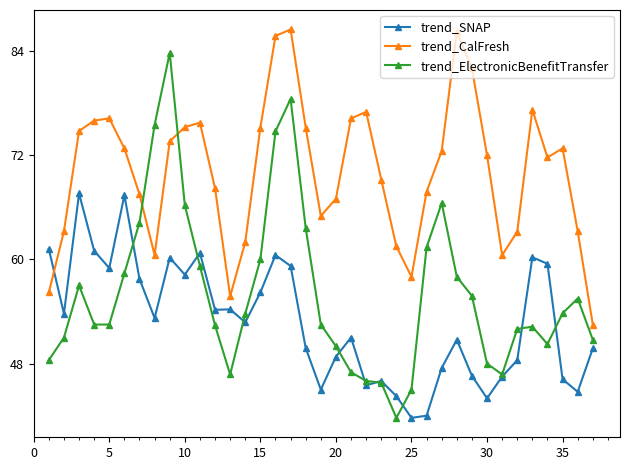

What is the average value of the trend_SNAP series?

52.9